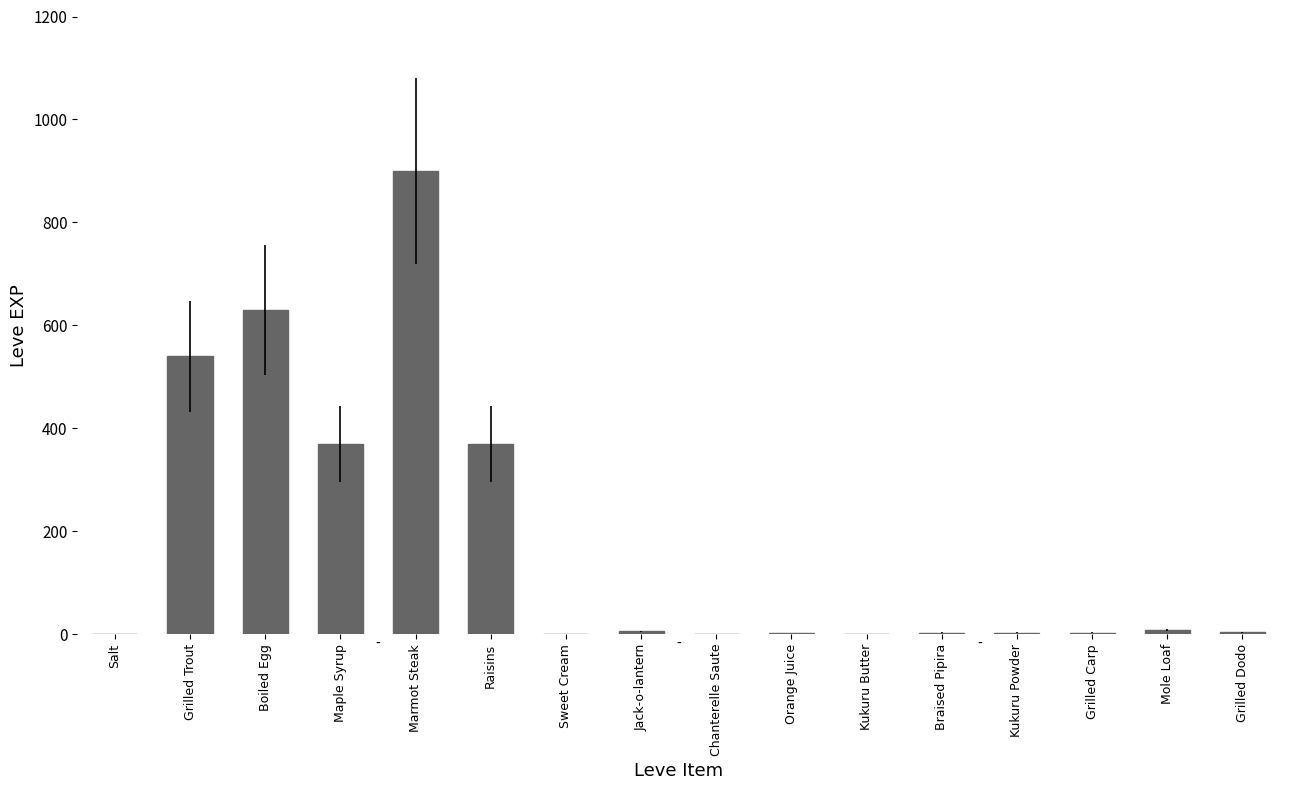

The chart shows a value of 523 at Raisins. True or false?

False